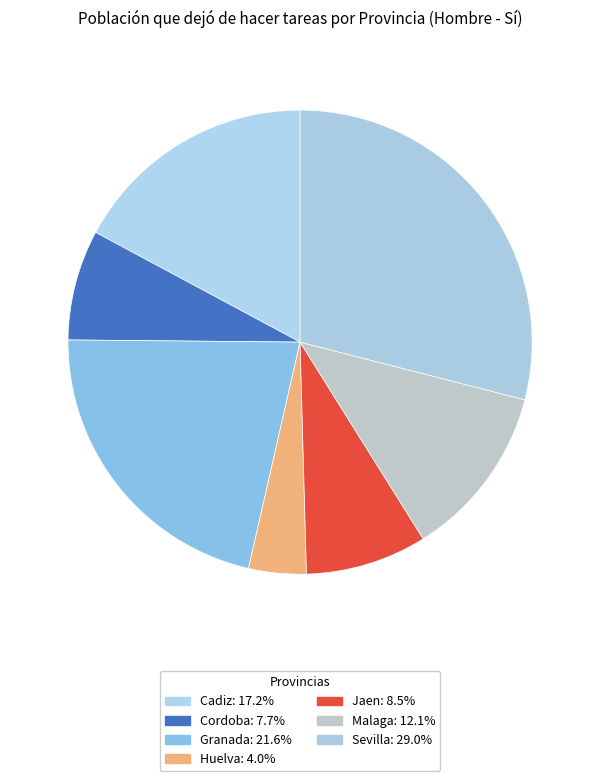

Is it true that Sevilla is 29% of the pie?

True